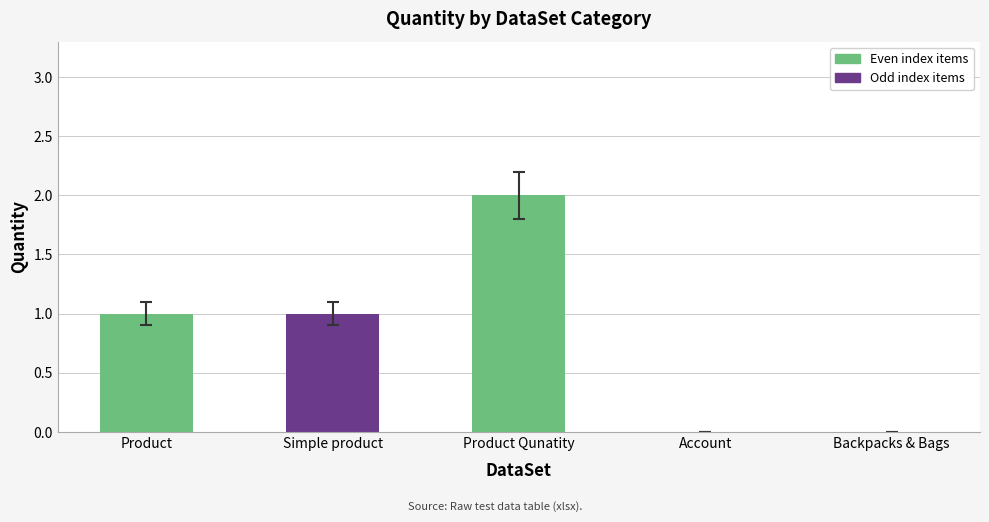

What is the maximum value shown in the chart?

2